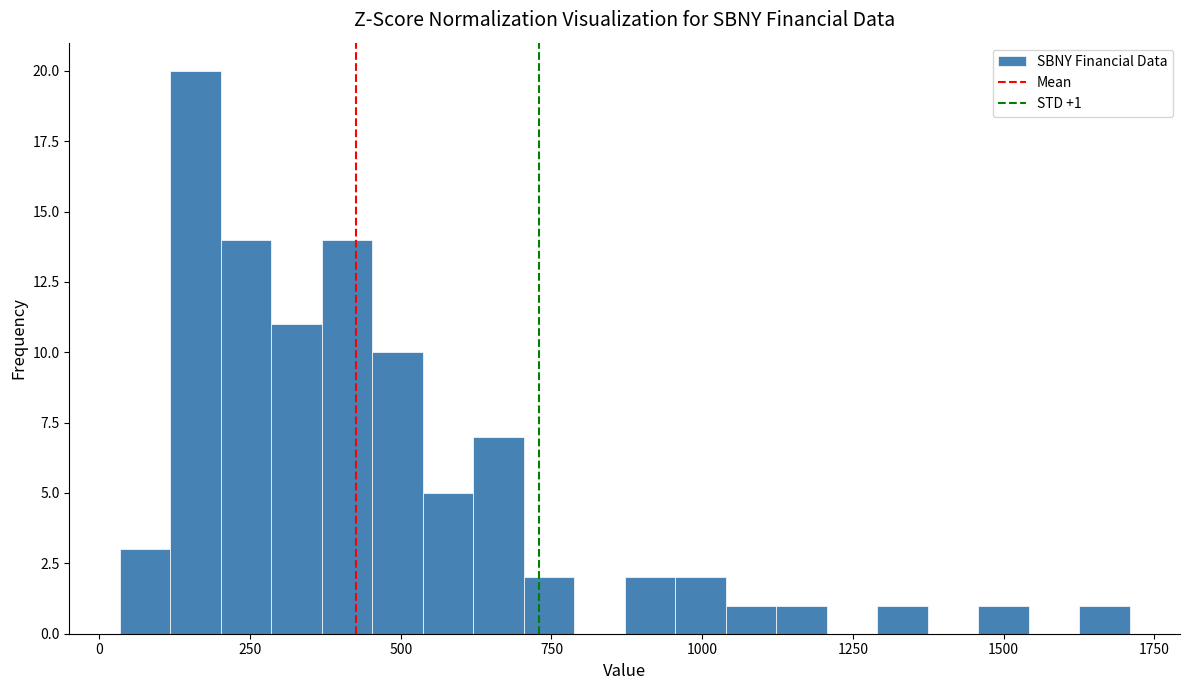

Around what value on the x-axis is the tallest bar? Give the approximate position of its centre, as read against the axis.

150